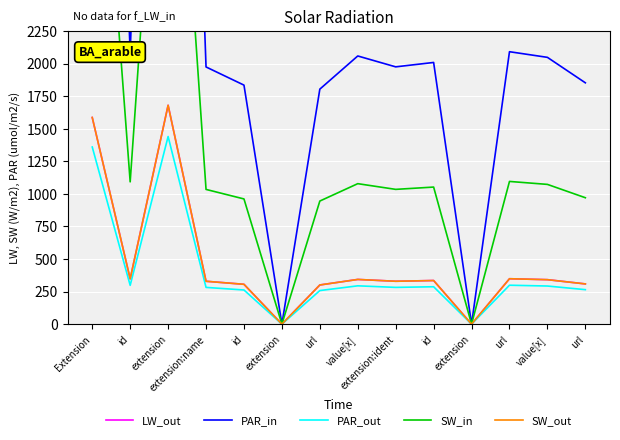

Reading right to left, transcribe all the data shown in this chart.

LW_out: 308.6	341.2	348.4	0.0	334.7	329.1	343.0	300.5	0.0	305.7	328.9	1679.6	347.4	1585.8
PAR_in: 1851.9	2047.2	2090.5	0.0	2008.0	1974.4	2057.8	1803.3	0.0	1834.1	1973.6	10077.9	2084.5	9514.9
PAR_out: 264.6	292.5	298.6	0.0	286.9	282.1	294.0	257.6	0.0	262.0	281.9	1439.7	297.8	1359.3
SW_in: 970.0	1072.4	1095.0	0.0	1051.8	1034.2	1077.9	944.6	0.0	960.7	1033.8	5278.9	1091.9	4984.0
SW_out: 308.6	341.2	348.4	0.0	334.7	329.1	343.0	300.5	0.0	305.7	328.9	1679.6	347.4	1585.8